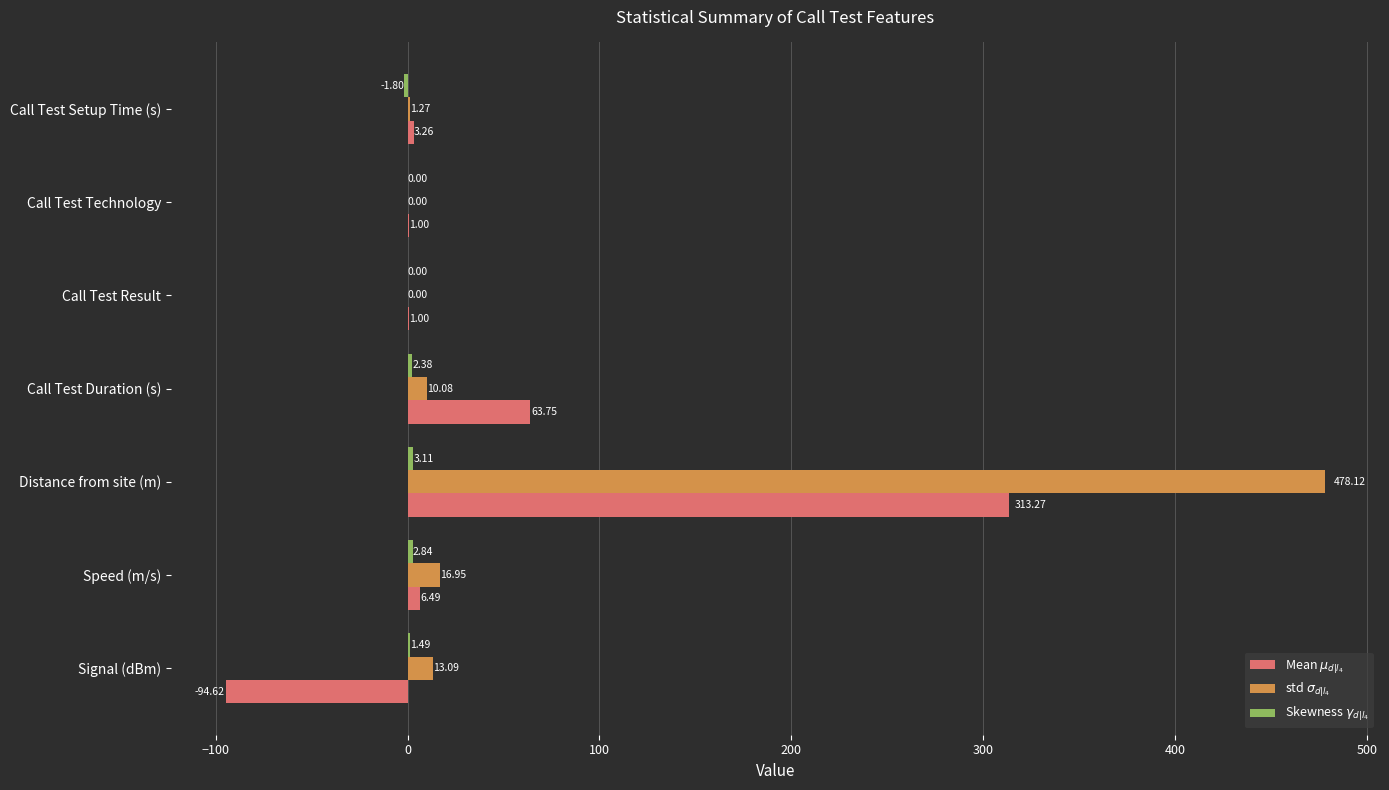

Which label corresponds to the largest value in the chart?

Distance from site (m)